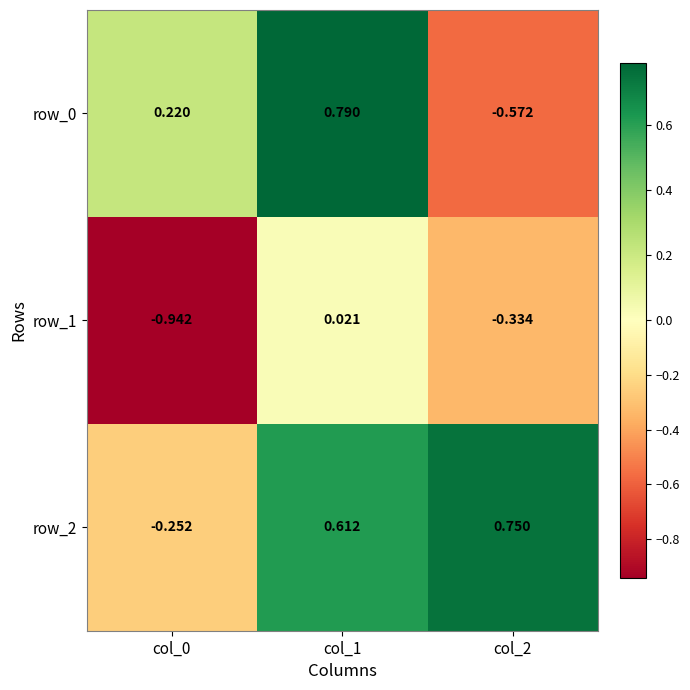

At which label does row_0 reach its peak?

col_1